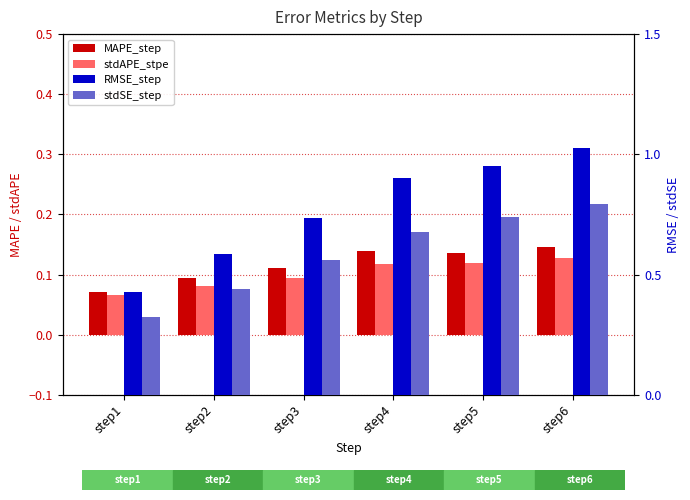

Is the value of RMSE_step at step4 greater than the value of MAPE_step at step4?

Yes